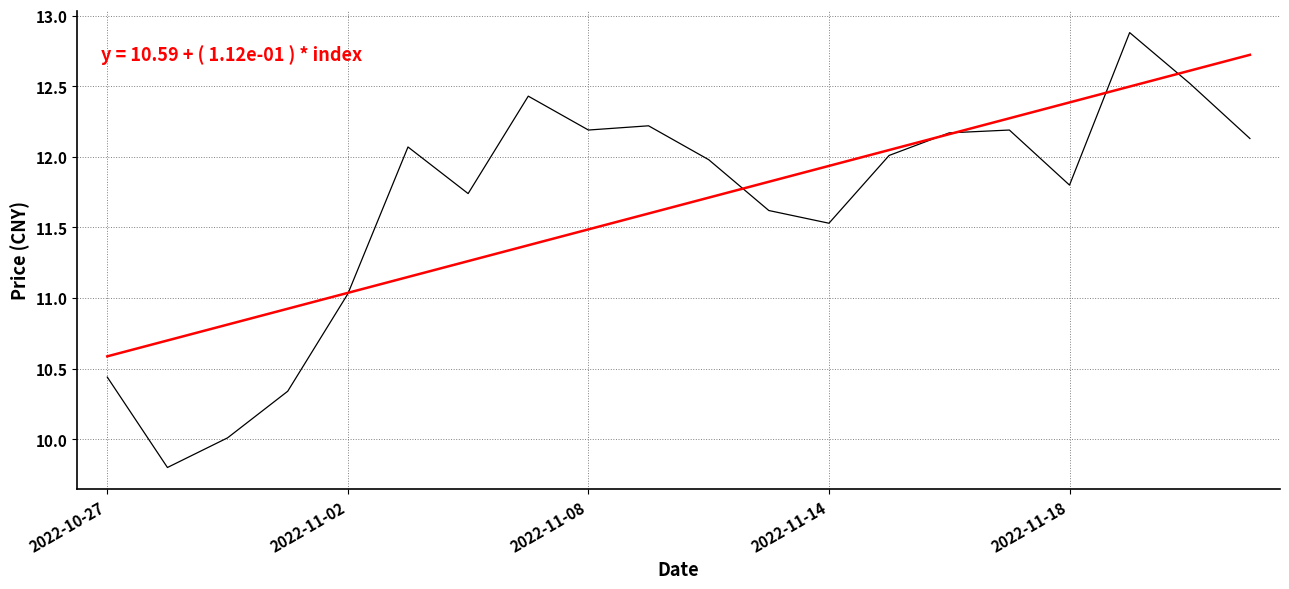

What is the greatest value displayed?

12.9